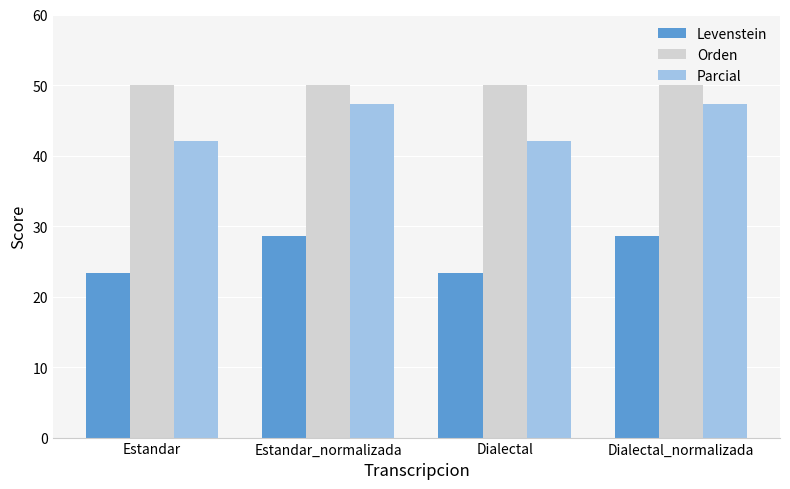

Which series has the largest range (max minus min)?

Parcial